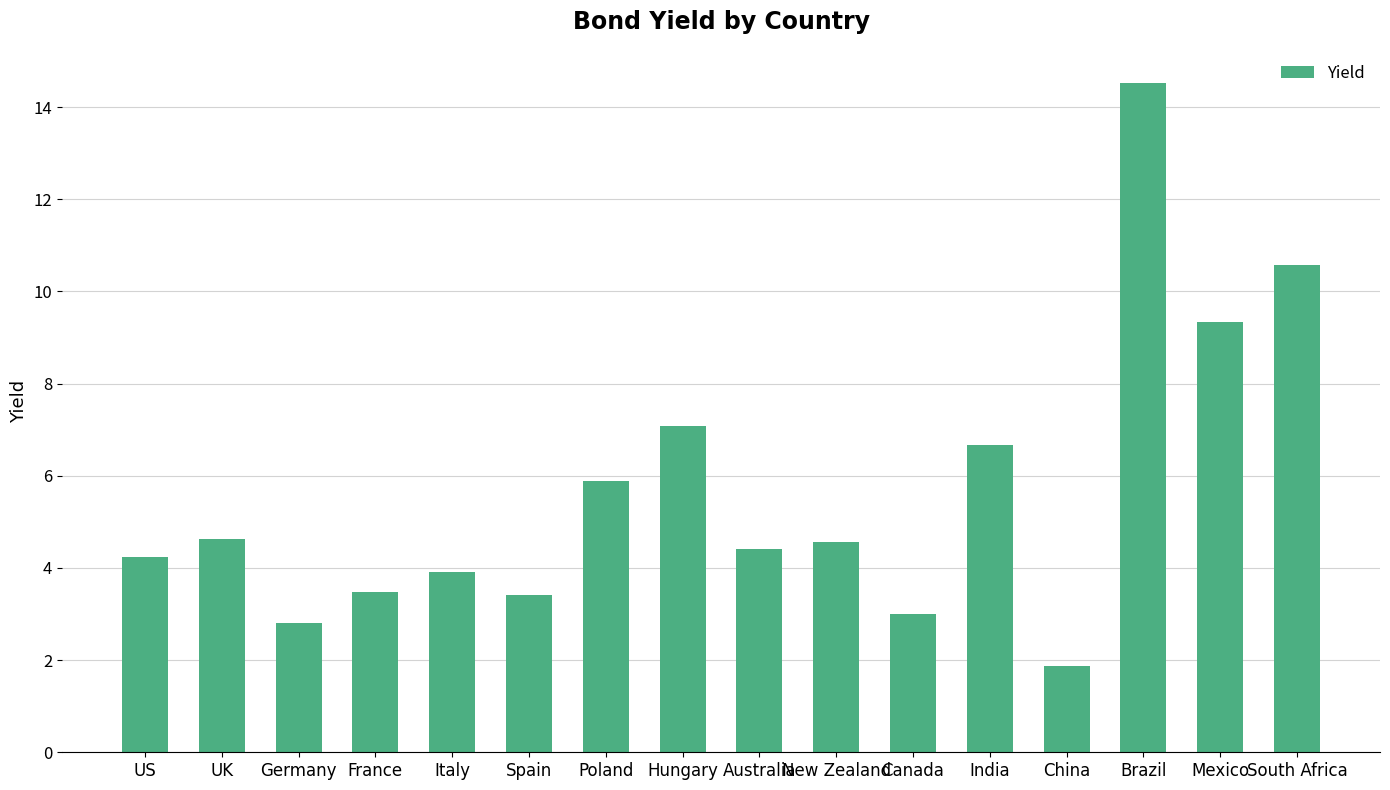

What is the change in value from France to Mexico?

+5.9